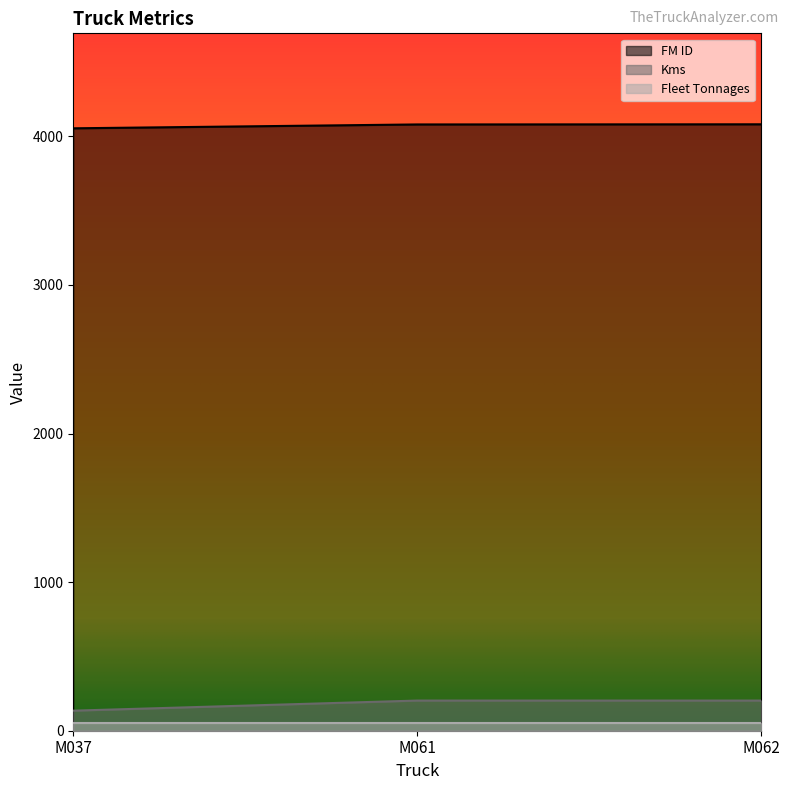

Does the chart display data point markers on the line(s)?

No